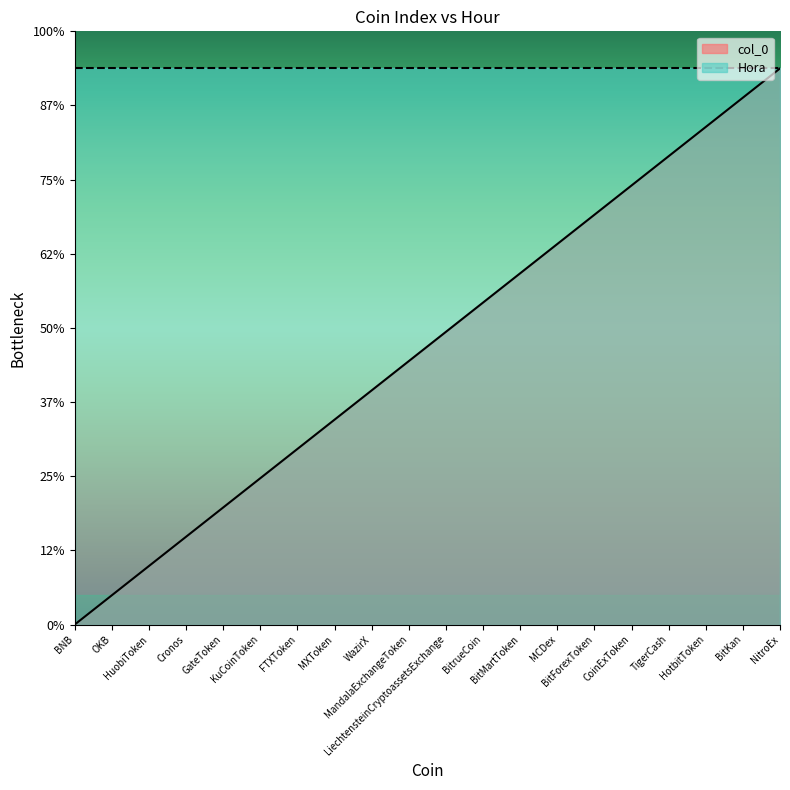

Which category has the highest value across all series?

NitroEx